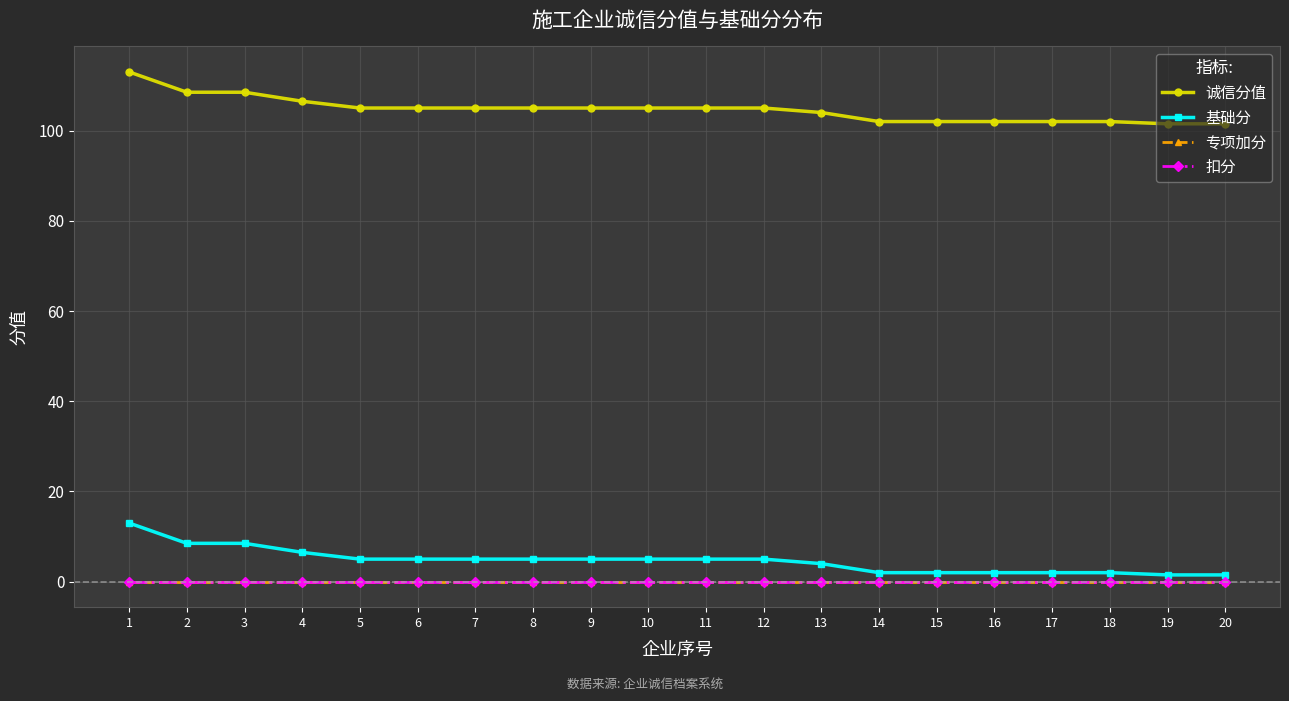

Reading left to right, what are all the values shown in this chart?

诚信分值: 1=113.0	2=108.5	3=108.5	4=106.5	5=105.0	6=105.0	7=105.0	8=105.0	9=105.0	10=105.0	11=105.0	12=105.0	13=104.0	14=102.0	15=102.0	16=102.0	17=102.0	18=102.0	19=101.5	20=101.5
基础分: 1=13.0	2=8.5	3=8.5	4=6.5	5=5.0	6=5.0	7=5.0	8=5.0	9=5.0	10=5.0	11=5.0	12=5.0	13=4.0	14=2.0	15=2.0	16=2.0	17=2.0	18=2.0	19=1.5	20=1.5
专项加分: 1=0.0	2=0.0	3=0.0	4=0.0	5=0.0	6=0.0	7=0.0	8=0.0	9=0.0	10=0.0	11=0.0	12=0.0	13=0.0	14=0.0	15=0.0	16=0.0	17=0.0	18=0.0	19=0.0	20=0.0
扣分: 1=0.0	2=0.0	3=0.0	4=0.0	5=0.0	6=0.0	7=0.0	8=0.0	9=0.0	10=0.0	11=0.0	12=0.0	13=0.0	14=0.0	15=0.0	16=0.0	17=0.0	18=0.0	19=0.0	20=0.0